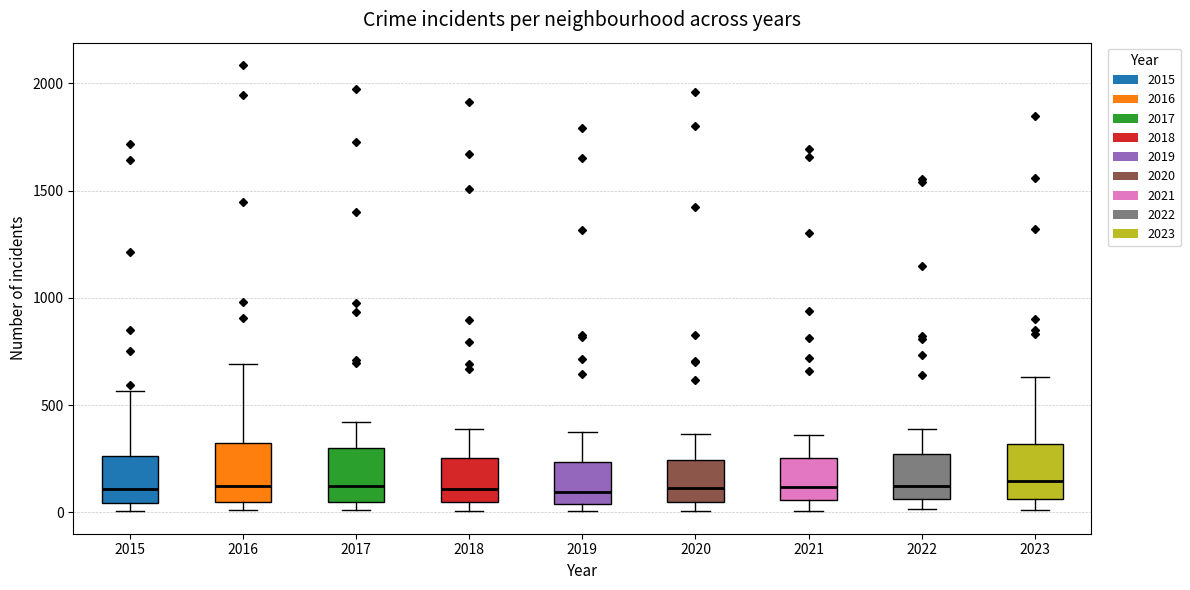

Reading left to right, read every box against the y-axis: the position of its median line, the range the box covers, and the ends of its whiskers. The values are not printed on the chart, so give them approximately, as read against the axis.

2015: median 100, box 50 to 250, whiskers 0 to 550
2016: median 150, box 50 to 300, whiskers 0 to 700
2017: median 100, box 50 to 300, whiskers 0 to 400
2018: median 100, box 50 to 250, whiskers 0 to 400
2019: median 100, box 50 to 250, whiskers 0 to 400
2020: median 100, box 50 to 250, whiskers 0 to 350
2021: median 100, box 50 to 250, whiskers 0 to 350
2022: median 100, box 50 to 250, whiskers 0 to 400
2023: median 150, box 50 to 300, whiskers 0 to 650